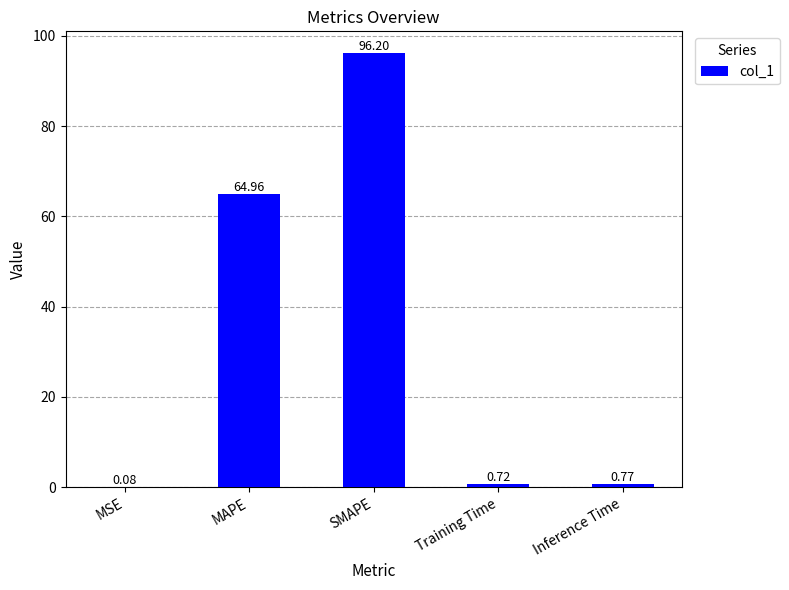

What is the sum of the values at Inference Time and MAPE?

65.7